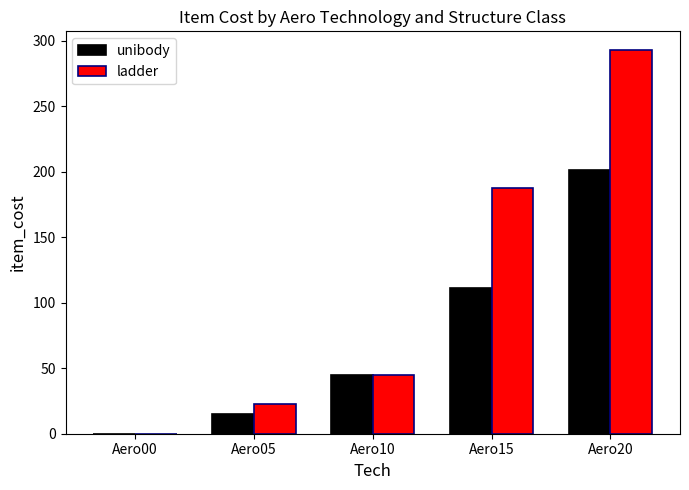

Which series has the largest total across all categories?

ladder